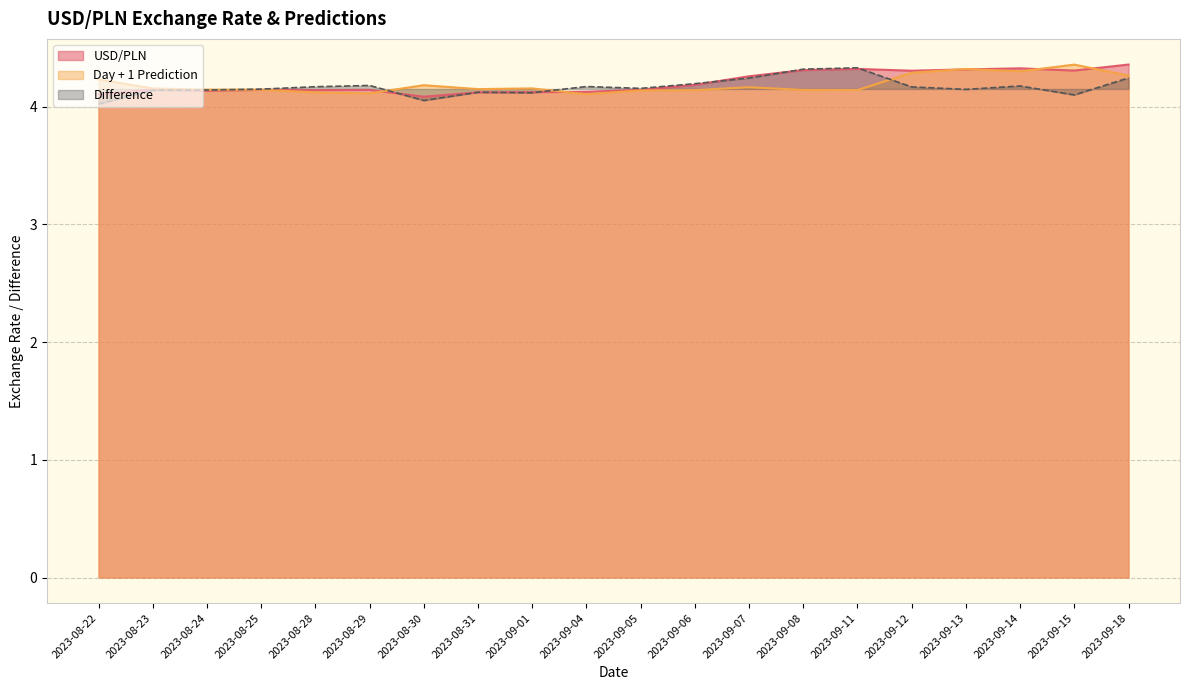

Reading right to left, list all the values displayed in this chart.

USD/PLN: 2023-09-18=4.4	2023-09-15=4.3	2023-09-14=4.3	2023-09-13=4.3	2023-09-12=4.3	2023-09-11=4.3	2023-09-08=4.3	2023-09-07=4.3	2023-09-06=4.2	2023-09-05=4.1	2023-09-04=4.1	2023-09-01=4.1	2023-08-31=4.1	2023-08-30=4.1	2023-08-29=4.1	2023-08-28=4.1	2023-08-25=4.1	2023-08-24=4.1	2023-08-23=4.1	2023-08-22=4.1
Day + 1 Prediction: 2023-09-18=4.3	2023-09-15=4.4	2023-09-14=4.3	2023-09-13=4.3	2023-09-12=4.3	2023-09-11=4.1	2023-09-08=4.1	2023-09-07=4.2	2023-09-06=4.1	2023-09-05=4.1	2023-09-04=4.1	2023-09-01=4.2	2023-08-31=4.1	2023-08-30=4.2	2023-08-29=4.1	2023-08-28=4.1	2023-08-25=4.1	2023-08-24=4.1	2023-08-23=4.2	2023-08-22=4.2
Difference: 2023-09-18=4.2	2023-09-15=4.1	2023-09-14=4.2	2023-09-13=4.1	2023-09-12=4.2	2023-09-11=4.3	2023-09-08=4.3	2023-09-07=4.2	2023-09-06=4.2	2023-09-05=4.2	2023-09-04=4.2	2023-09-01=4.1	2023-08-31=4.1	2023-08-30=4.1	2023-08-29=4.2	2023-08-28=4.2	2023-08-25=4.1	2023-08-24=4.1	2023-08-23=4.1	2023-08-22=4.0